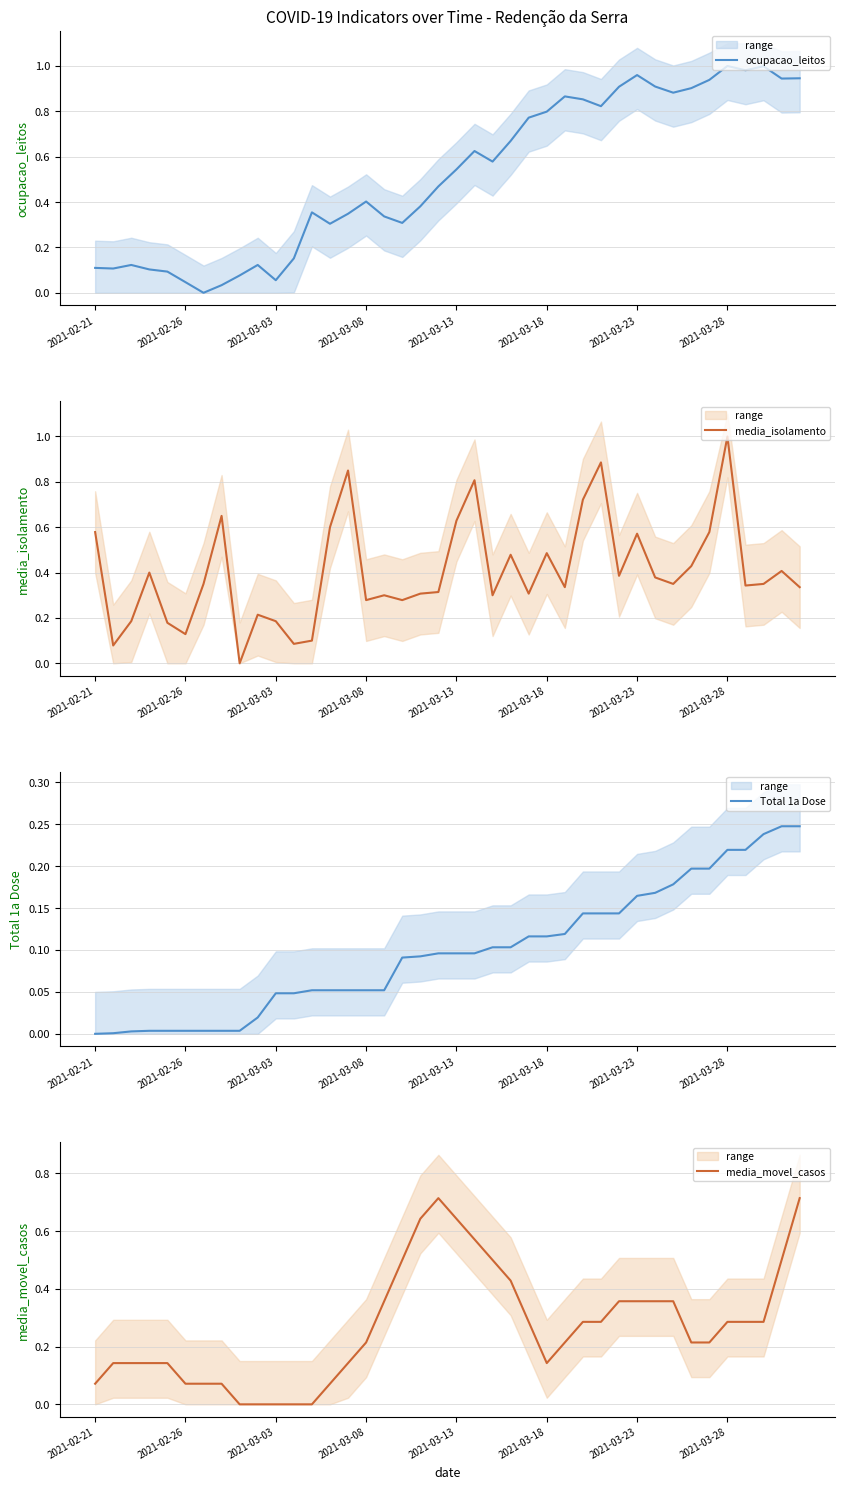

What is the maximum value for media_isolamento?

1.0